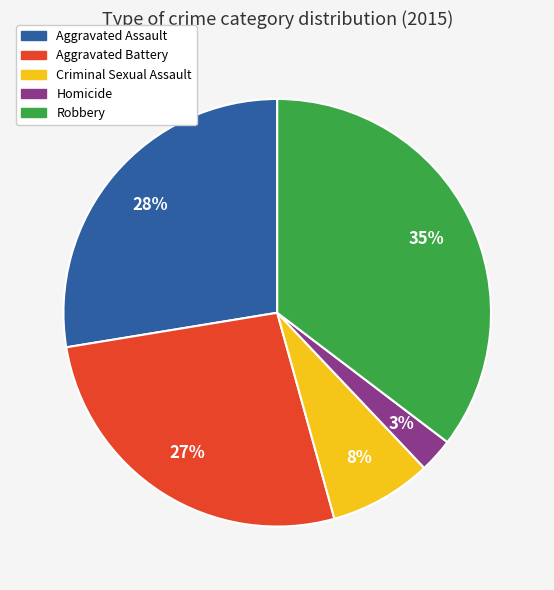

How many slices are in this pie chart?

5